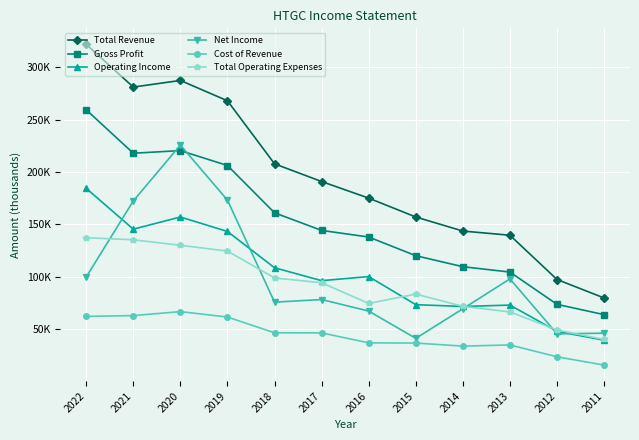

Reading right to left, list all the values displayed in this chart.

Total Revenue: 2011=79900	2012=97500	2013=139700	2014=143700	2015=157100	2016=175100	2017=190900	2018=207800	2019=267900	2020=287300	2021=281000	2022=321700
Gross Profit: 2011=64000	2012=73800	2013=104600	2014=109700	2015=120200	2016=138000	2017=144300	2018=161100	2019=206200	2020=220400	2021=217900	2022=259300
Operating Income: 2011=39600	2012=48100	2013=73100	2014=71800	2015=73500	2016=100300	2017=96400	2018=108700	2019=143300	2020=157100	2021=145500	2022=184400
Net Income: 2011=46300	2012=45700	2013=98100	2014=69600	2015=41400	2016=67400	2017=78400	2018=75900	2019=173200	2020=225700	2021=172400	2022=99900
Cost of Revenue: 2011=15900	2012=23800	2013=35100	2014=34000	2015=36900	2016=37100	2017=46600	2018=46700	2019=61700	2020=66900	2021=63100	2022=62300
Total Operating Expenses: 2011=40300	2012=49400	2013=66600	2014=71900	2015=83600	2016=74700	2017=94400	2018=99000	2019=124600	2020=130100	2021=135400	2022=137300